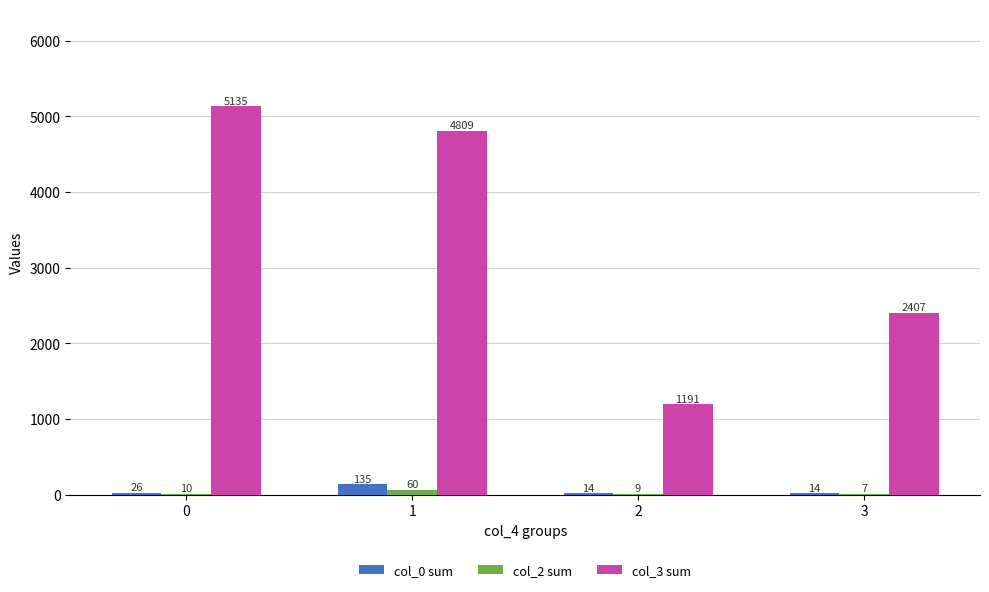

True or false: col_3 sum has a value of 2905 at 0.

False